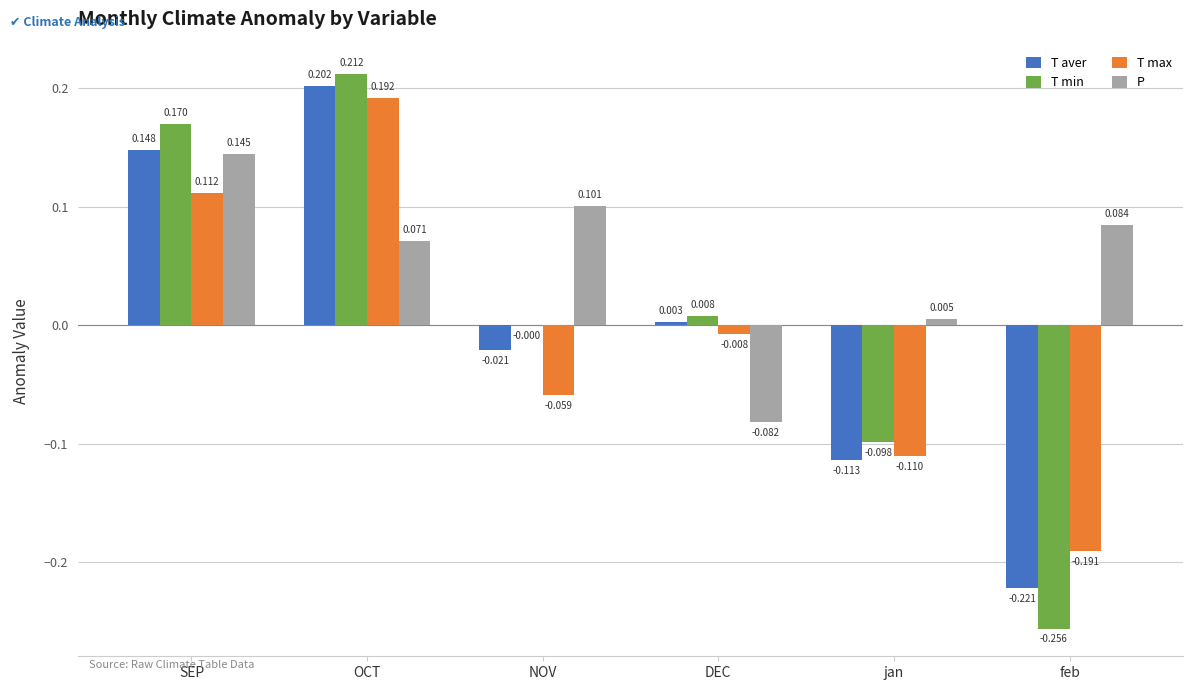

At which category is the sum across all series the highest?

OCT